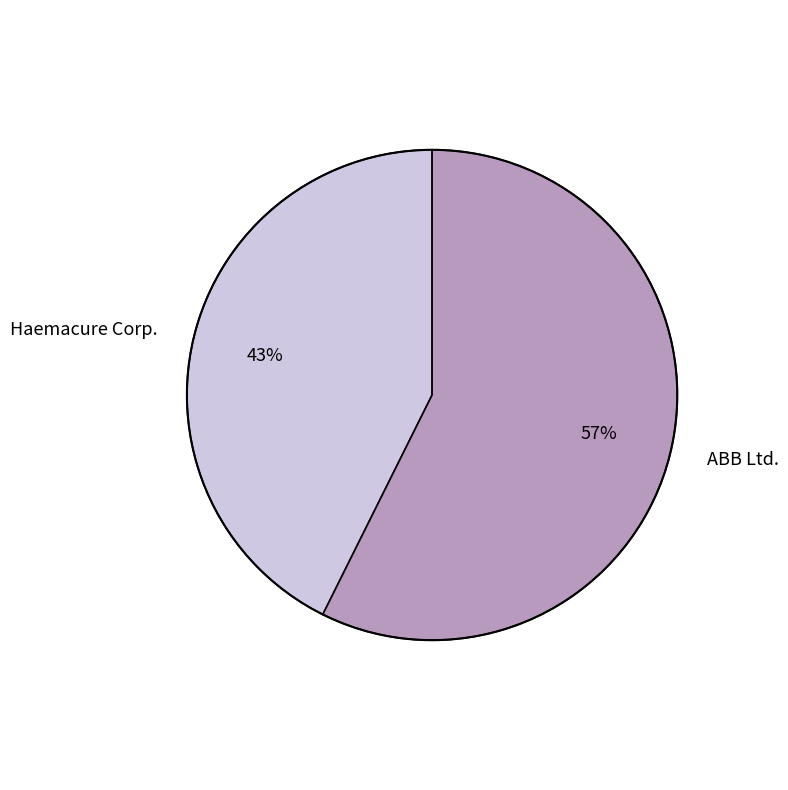

To the nearest percent, what is the combined percentage of ABB Ltd. and Haemacure Corp.?

100%